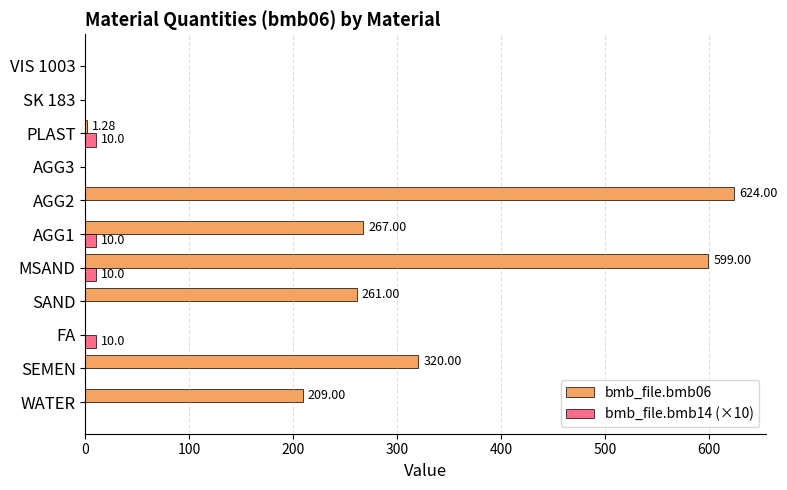

What is the sum of the bmb_file.bmb14 (×10) values at PLAST and WATER?

10.0